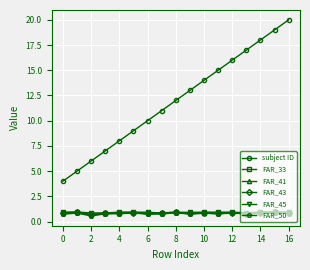

What is the lowest value of the subject ID series?

4.0